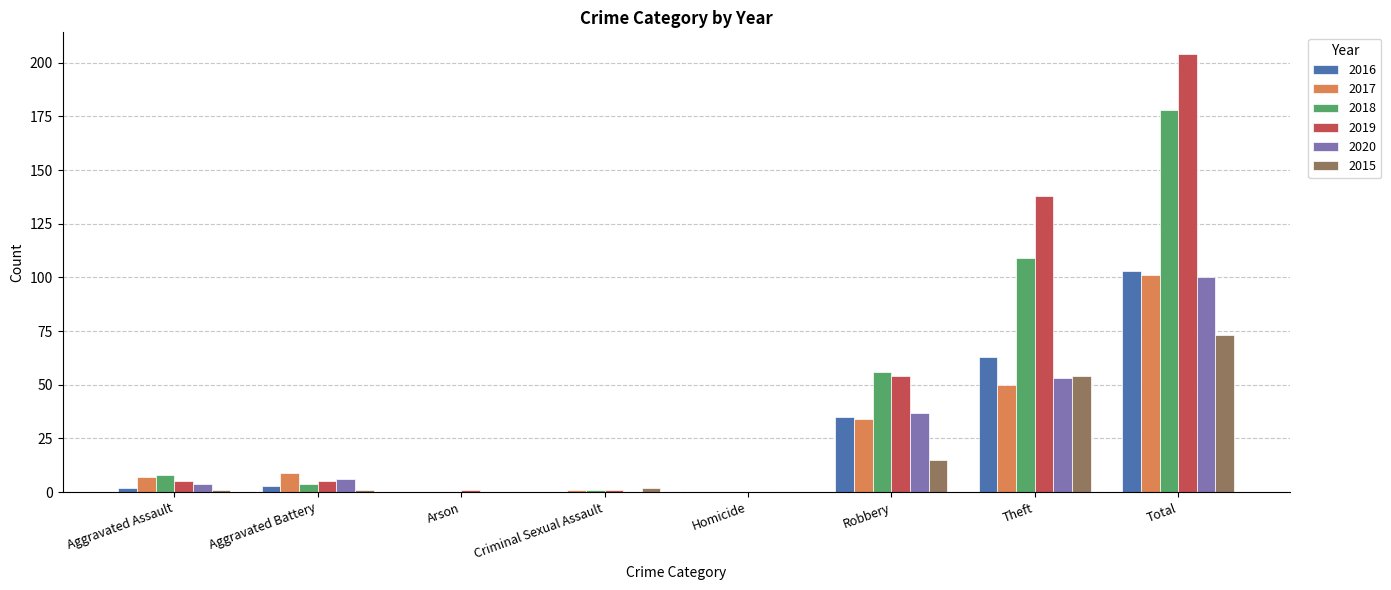

Between Aggravated Battery and Arson, which series saw the biggest shift?

2017